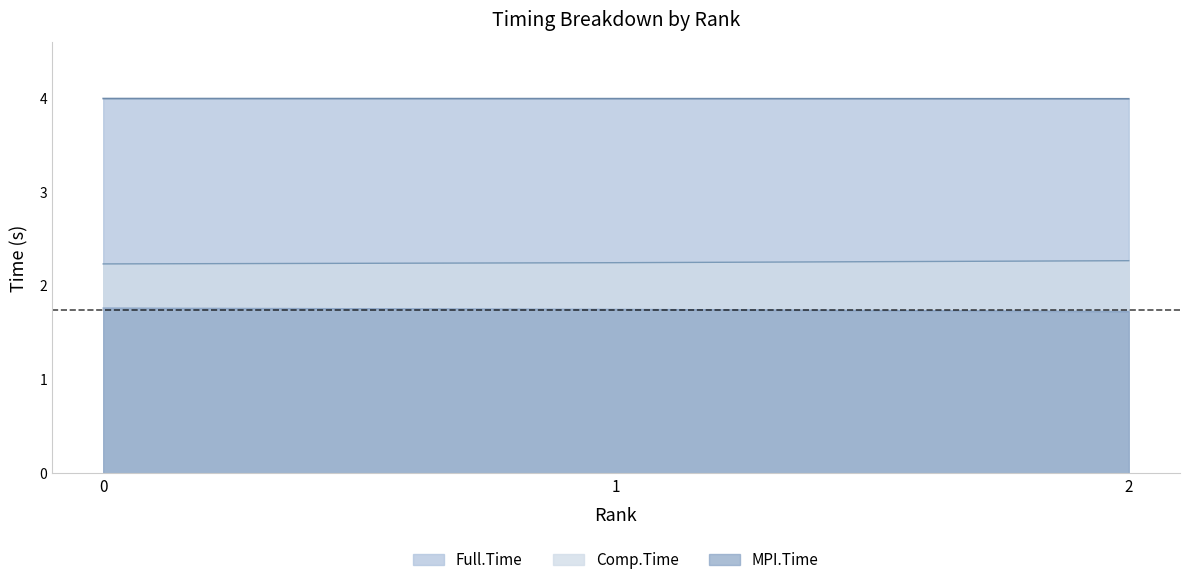

Reading left to right, extract all data points from this chart.

MPI.Time: 1.8	1.7	1.7
Full.Time: 4.0	4.0	4.0
Comp.Time: 2.2	2.2	2.3